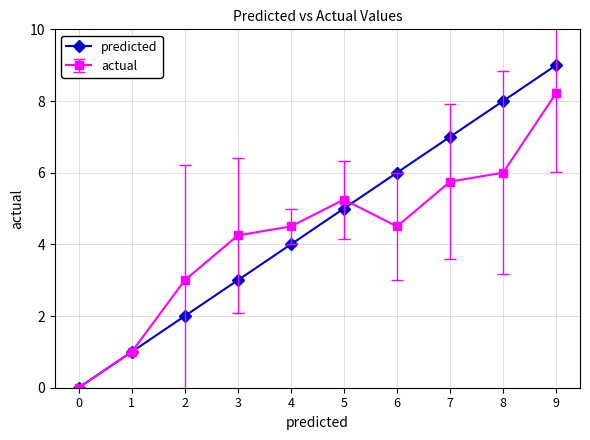

True or false: predicted has a value of 3.0 at 3.

True